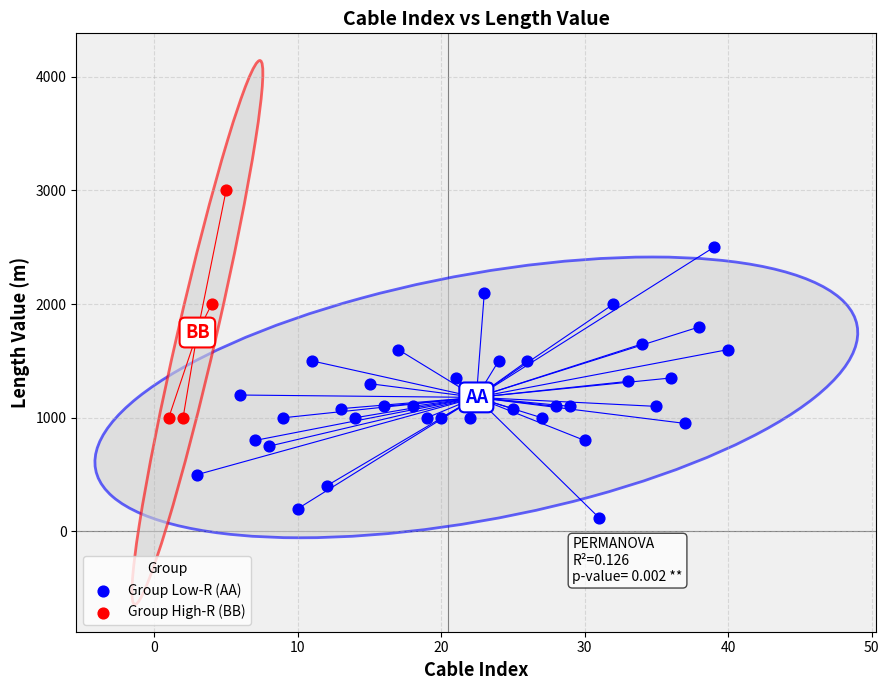

Which series contains the highest Y value?

Group High-R (BB)